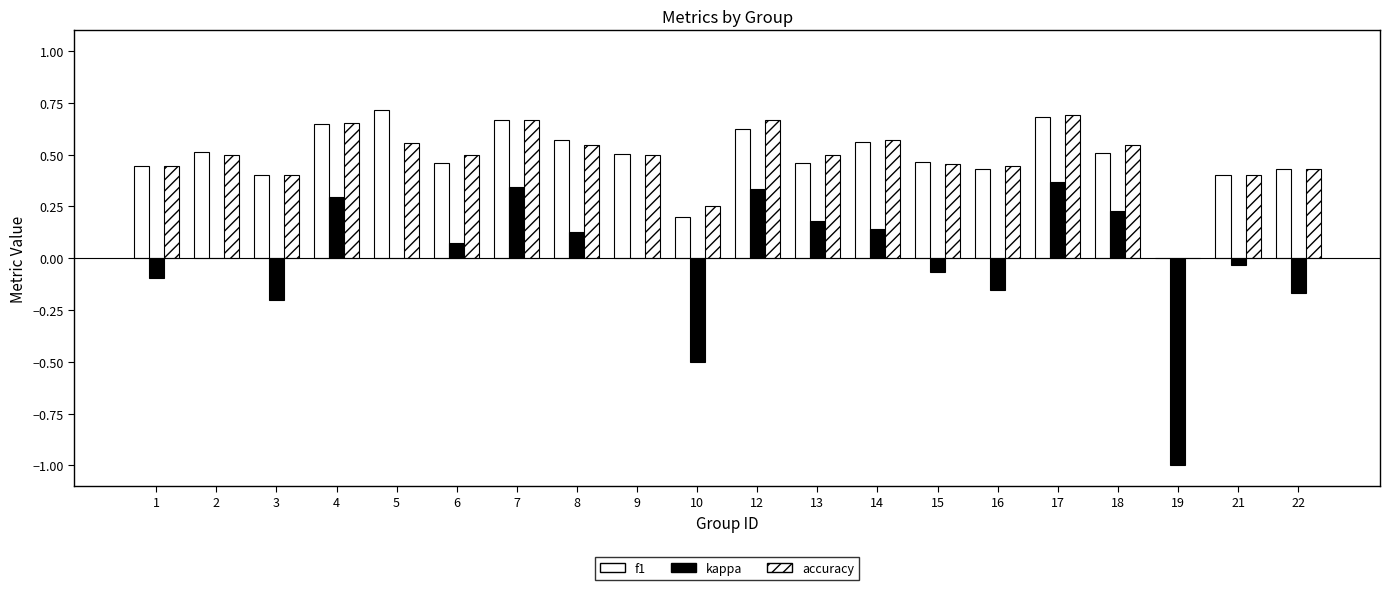

How many groups of bars are there?

20